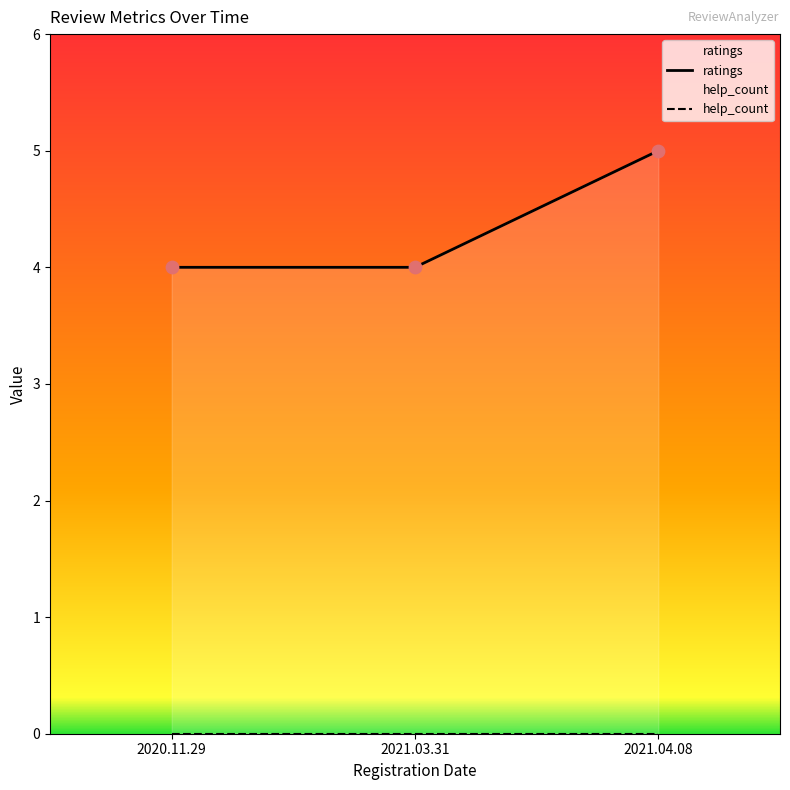

Between 2020.11.29 and 2021.04.08, which is larger?

2021.04.08